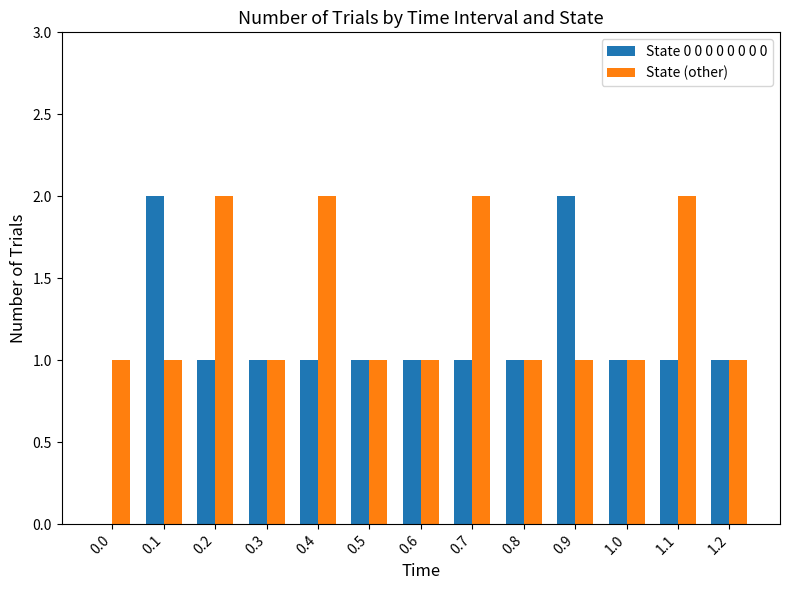

What value does the State (other) series have at 0.8?

1